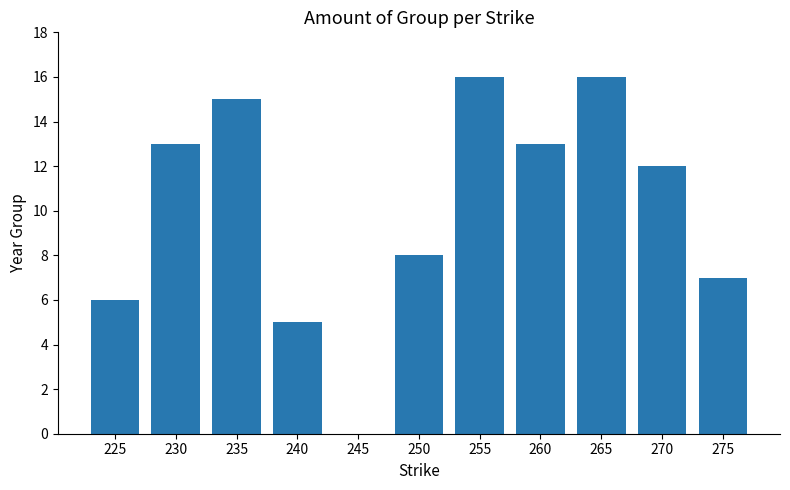

The value at 225 is 6. True or false?

True